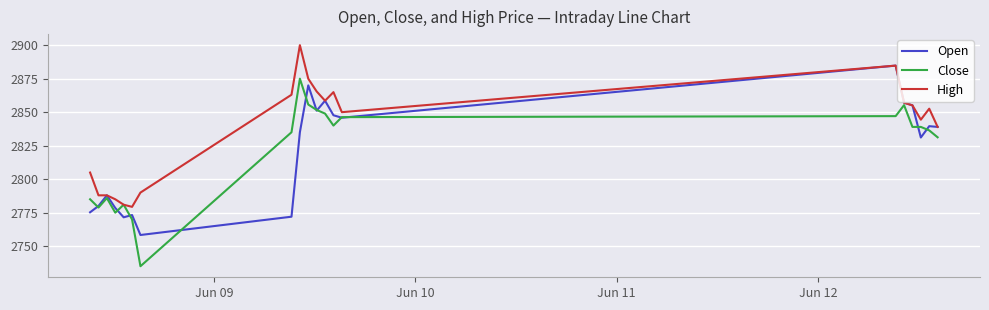

Which series has the widest spread of values?

Close